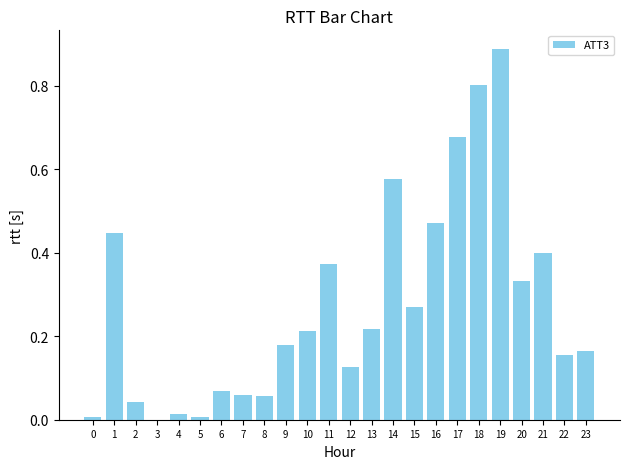

At which category does the chart reach its peak across all series?

19